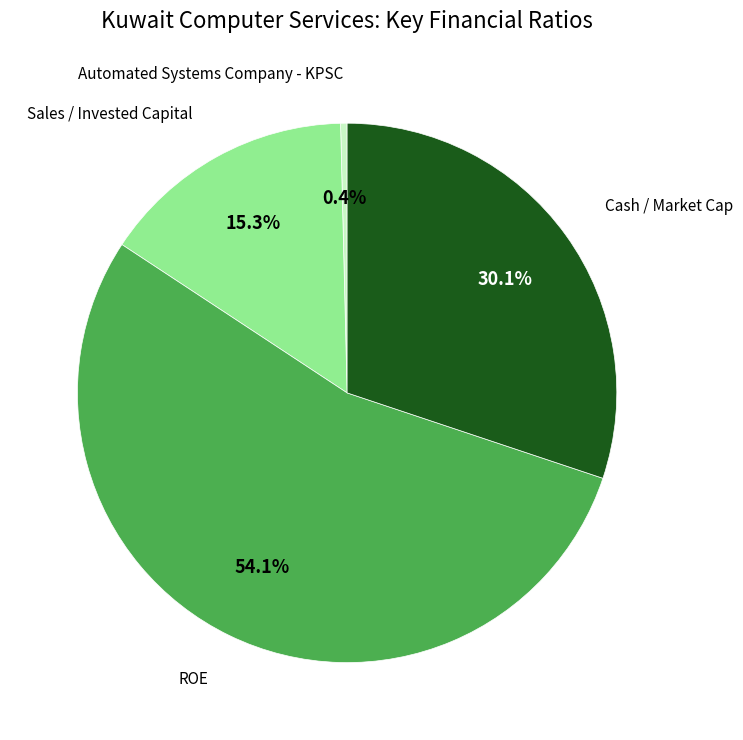

Do Sales / Invested Capital and Automated Systems Company - KPSC together represent more than half of the pie?

No